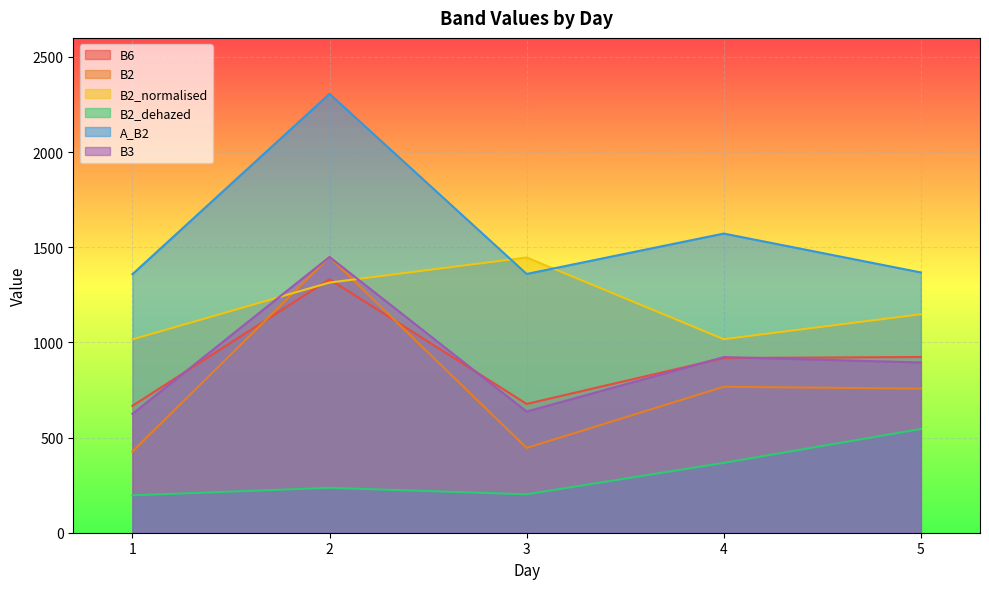

List the series in order of their peak value, lowest first.

B2_dehazed, B6, B2_normalised, B2, B3, A_B2